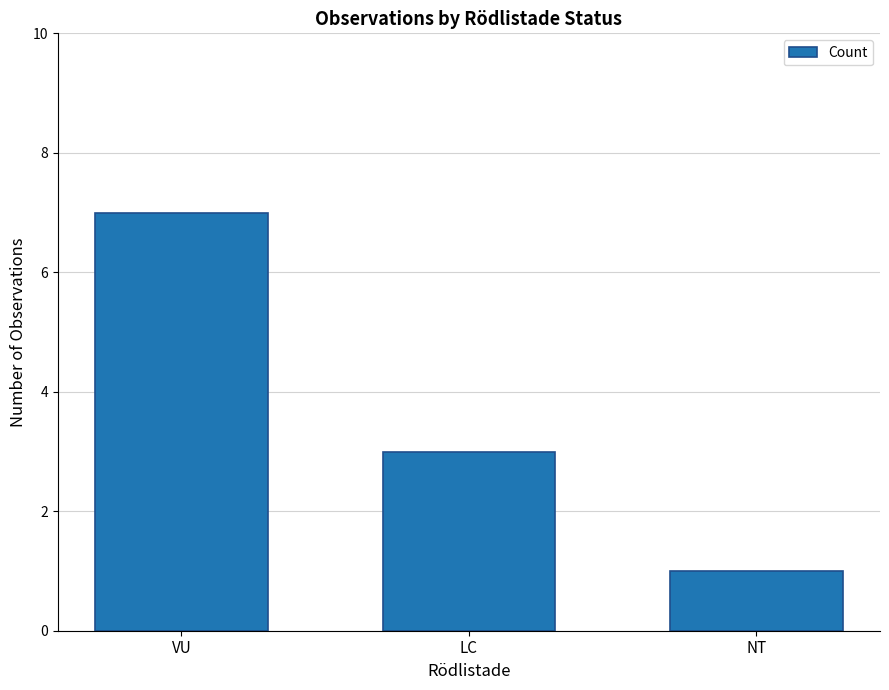

Are the bars grouped side by side (vs. stacked)?

No